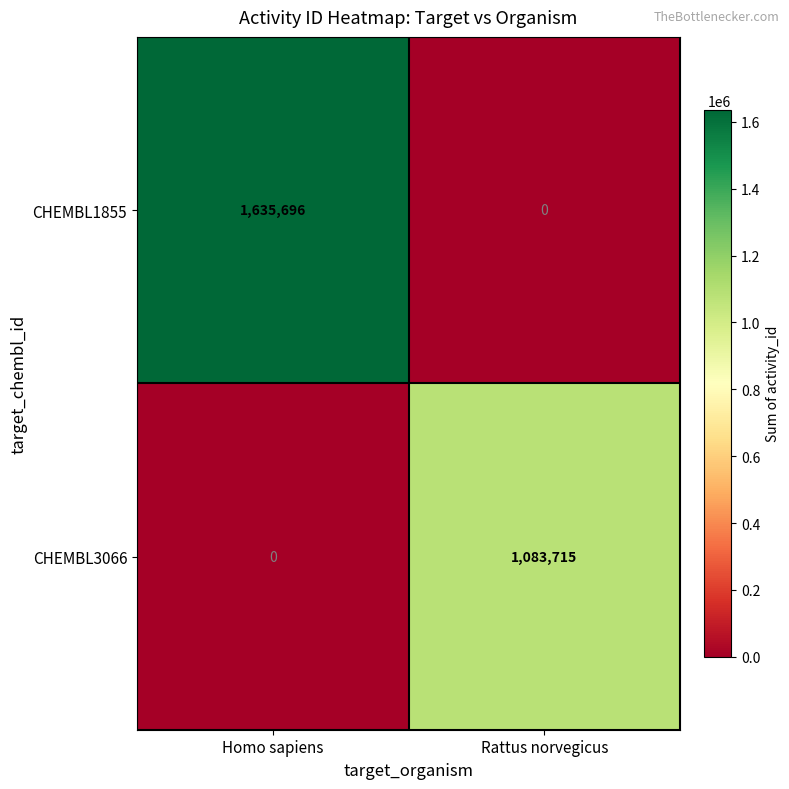

At which category is the sum across all series the highest?

Homo sapiens